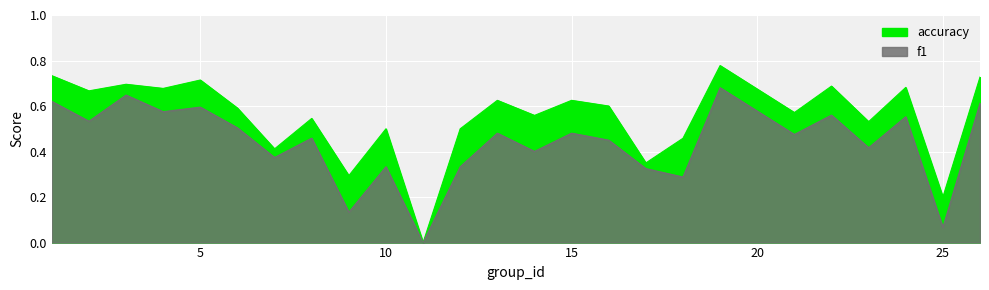

List the series in order of their peak value, highest first.

accuracy, f1